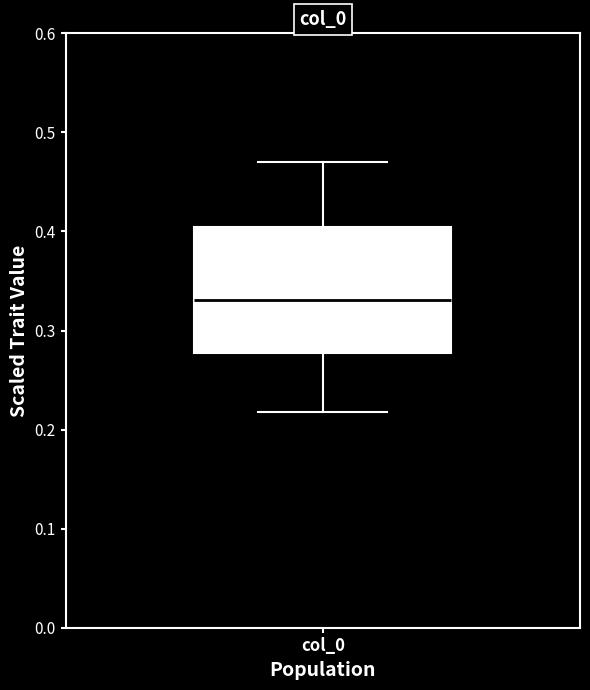

Where does the lower whisker of the box for col_0 end on the y-axis? The values are not printed on the chart, so give them approximately, as read against the axis.

0.22